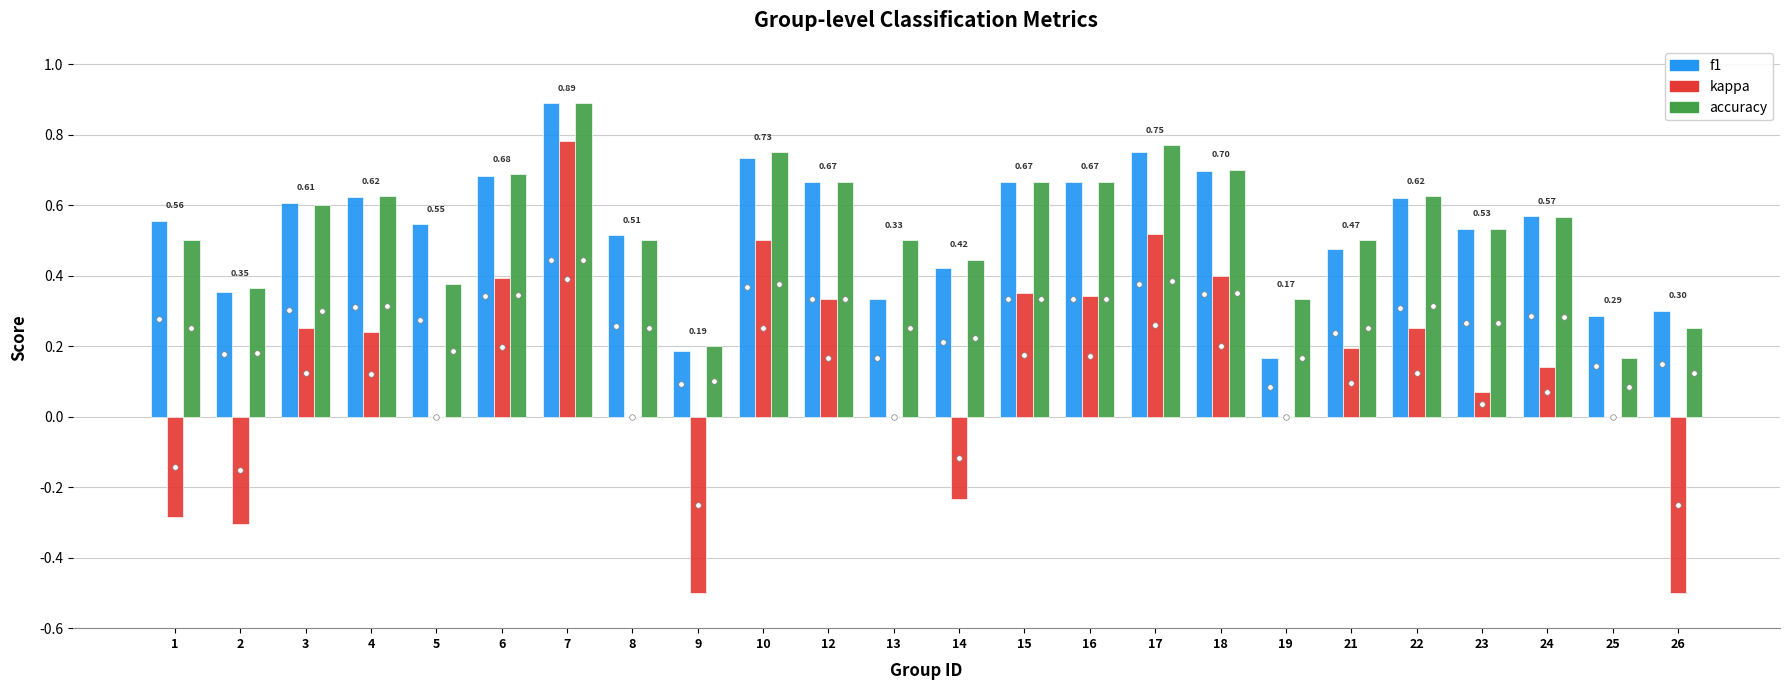

What is the sum of all accuracy values?

12.9